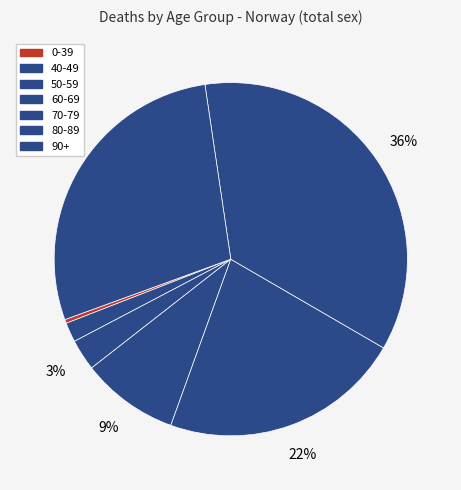

Does 80-89 represent more than half of the total?

No